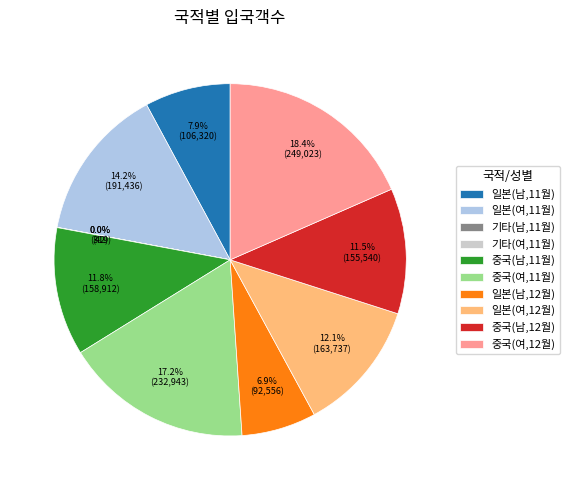

What is the ratio of the value at 일본(남,11월) to the value at 중국(여,11월)?

0.5